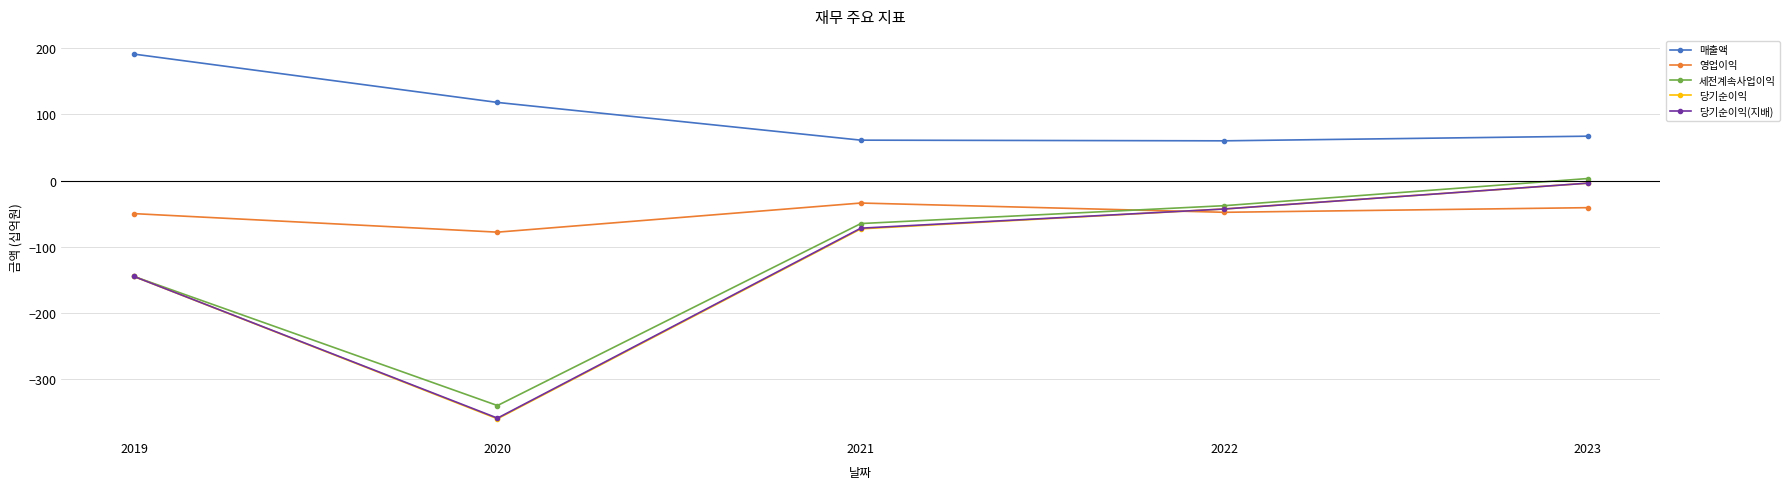

What are all the series names shown in the legend?

매출액, 영업이익, 세전계속사업이익, 당기순이익, 당기순이익(지배)